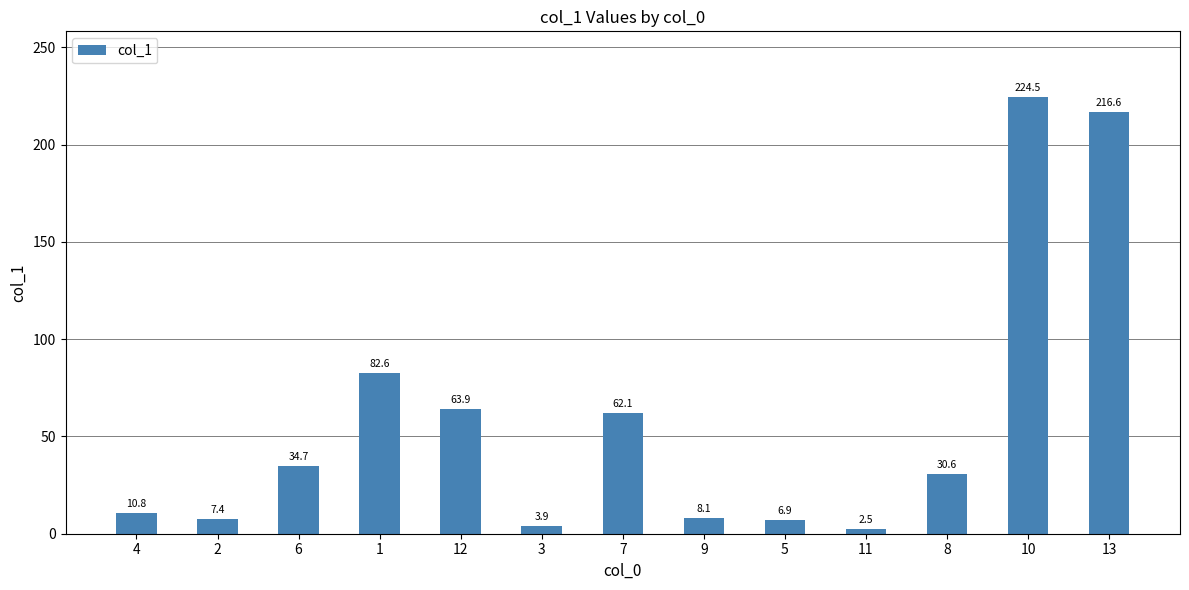

Are the bars grouped side by side (vs. stacked)?

No